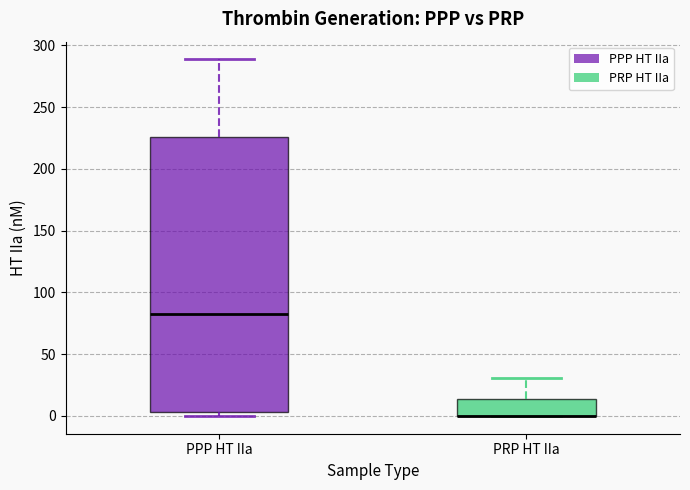

Reading left to right, transcribe this box plot: for each box, give where its median line is, the range the box spans, and where its two whiskers end, as read against the y-axis. The values are not printed on the chart, so give them approximately, as read against the axis.

PPP HT IIa: median 80, box 5 to 225, whiskers 0 to 290
PRP HT IIa: median 0 (drawn on the box's lower edge), box 0 to 15, whiskers 0 to 30